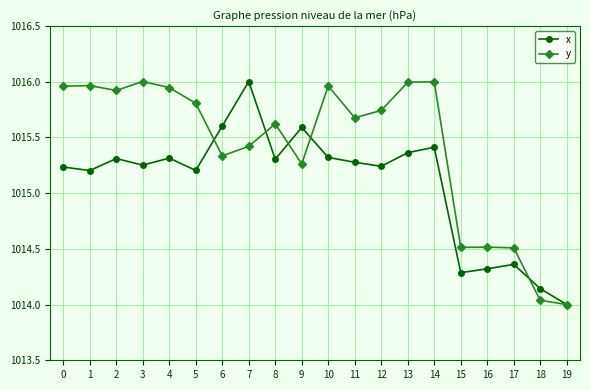

Is this an area chart (filled region under the line)?

No